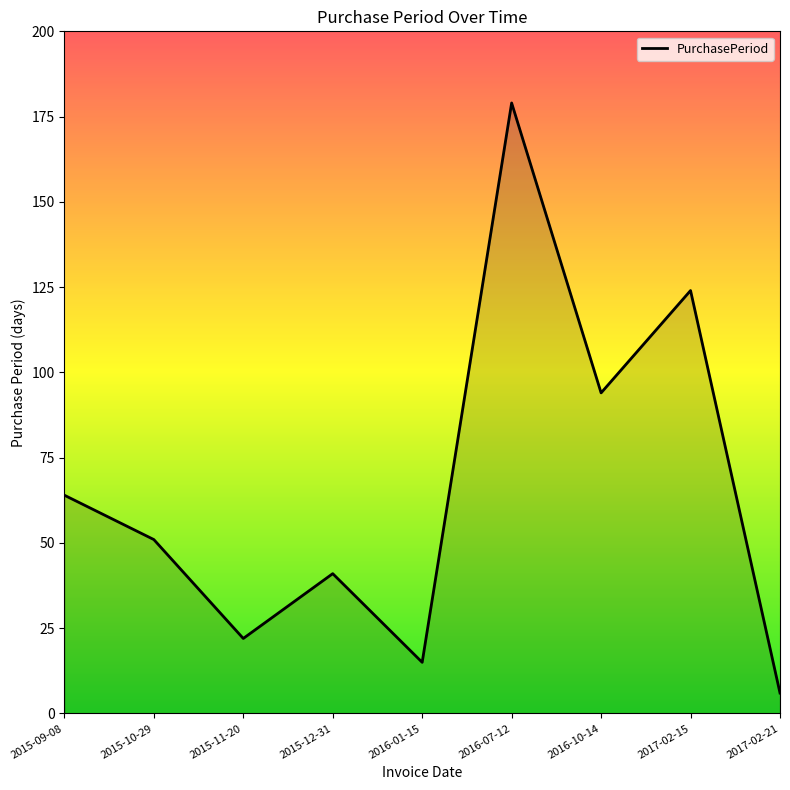

What is the change in value from 2015-10-29 to 2017-02-21?

-45